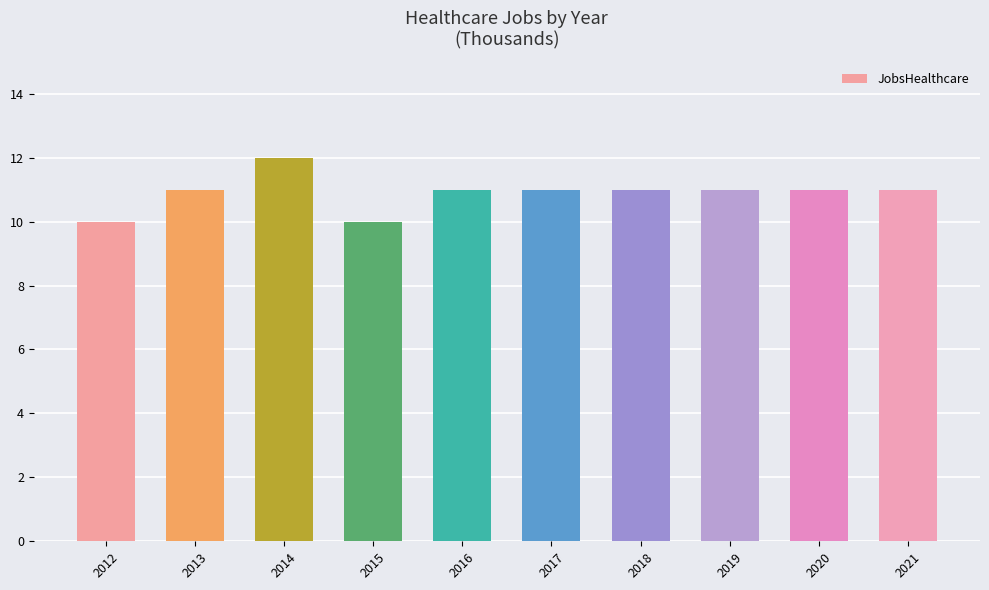

The value at 2017 is 4. True or false?

False